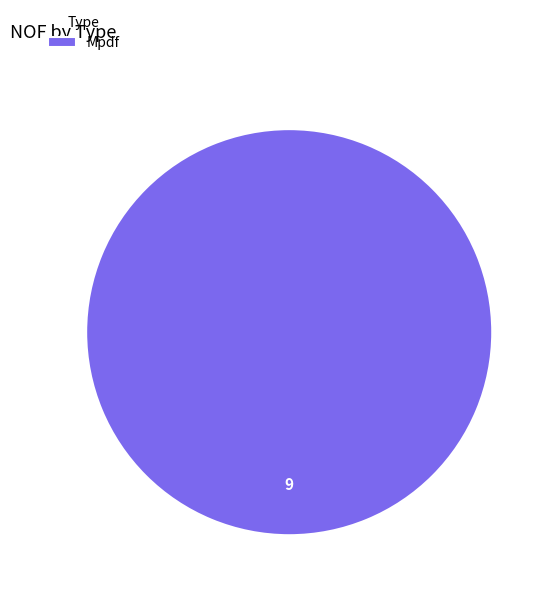

Rank the categories by value from highest to lowest.

Mpdf